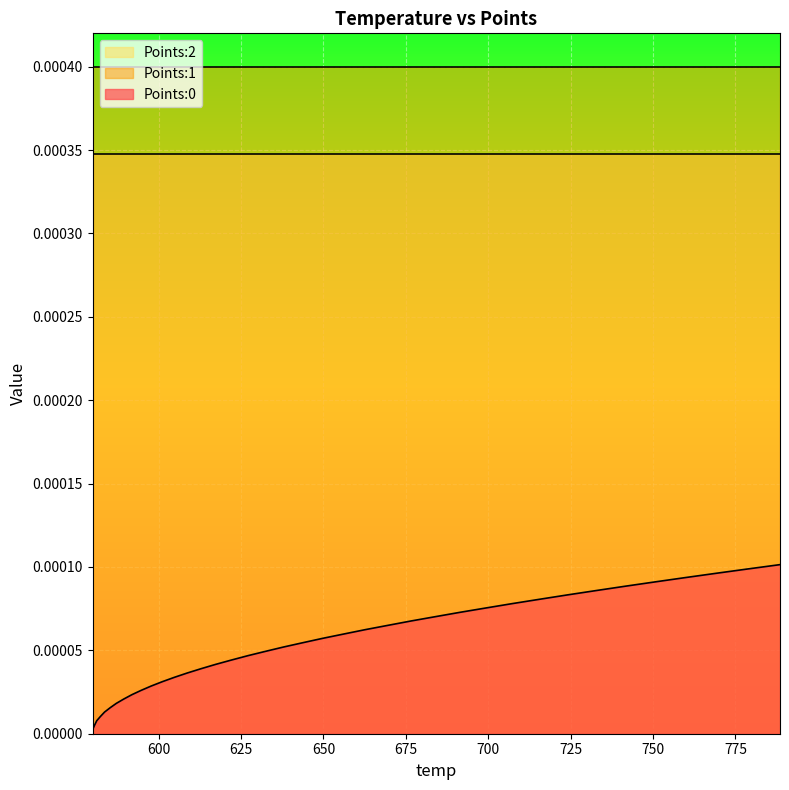

Is it true that Points:0 equals 0.0 at 11?

False